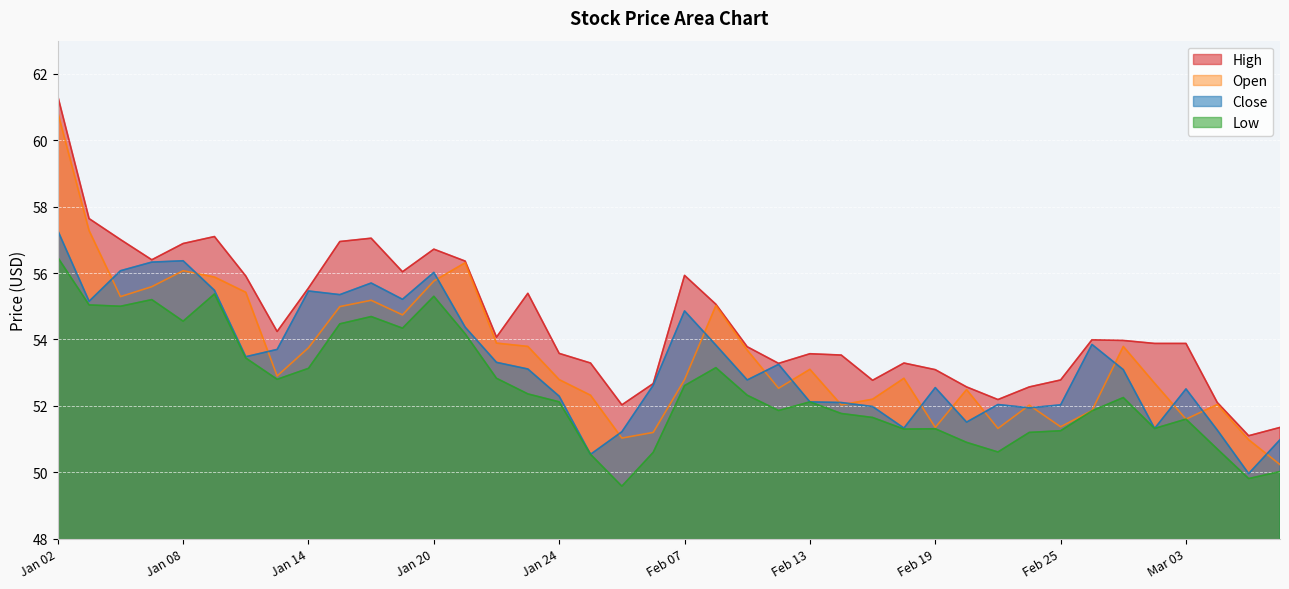

Between 2025-01-07 and 2025-01-15, which is larger?

2025-01-15